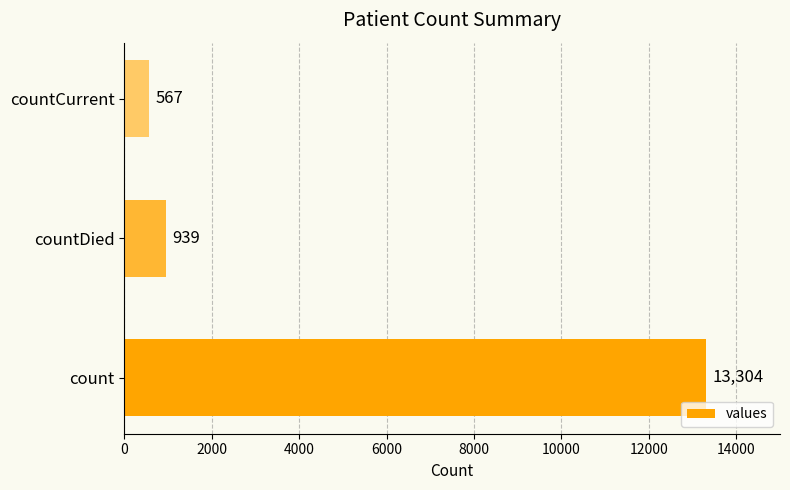

Which has a higher value, count or countDied?

count